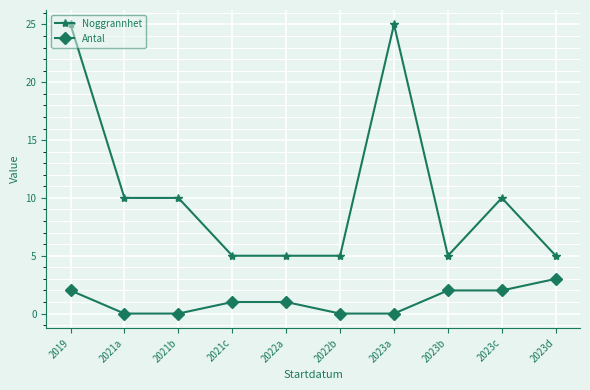

Is it true that Antal equals 3 at 2023d?

True